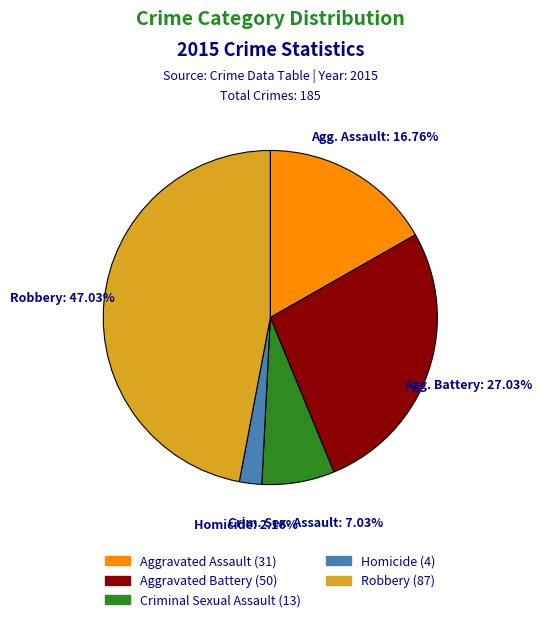

What is the ratio of the value at Aggravated Battery to the value at Homicide?

12.5